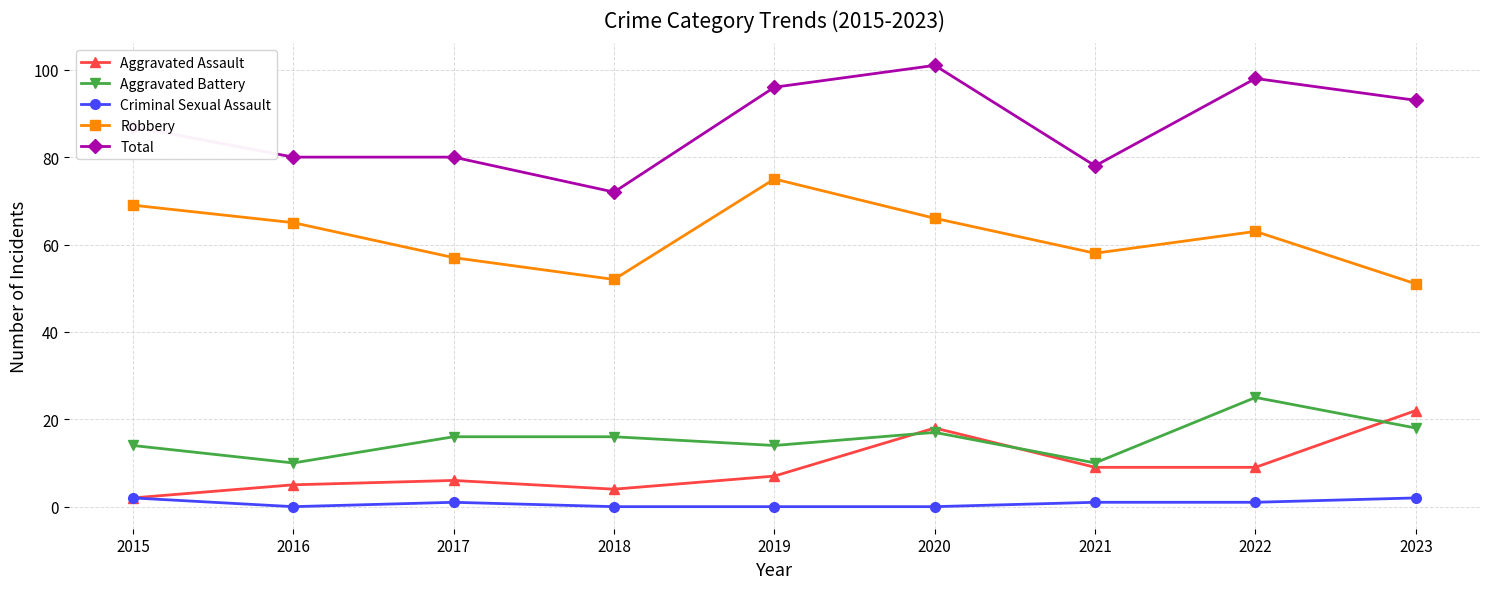

What is the highest value of the Total series?

101